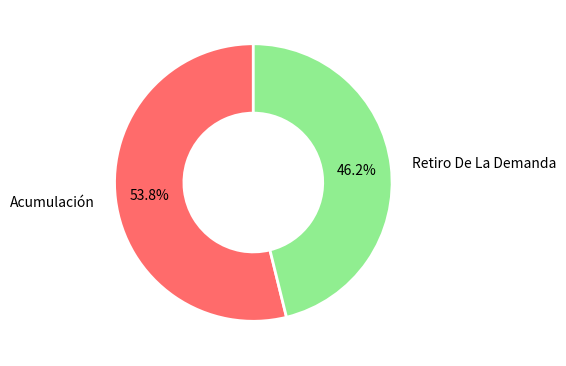

Is the sum of Retiro De La Demanda and Acumulación greater than half?

Yes